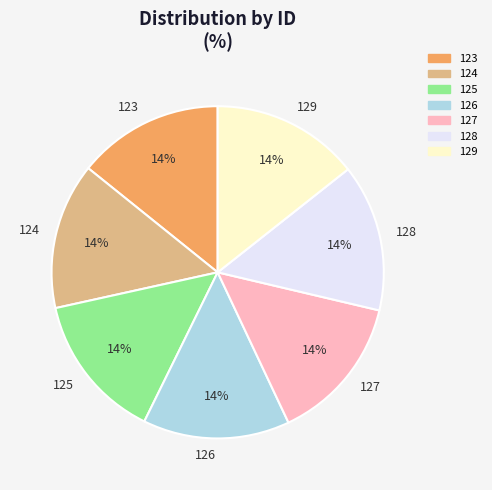

True or false: 124 accounts for 14% of the total.

True